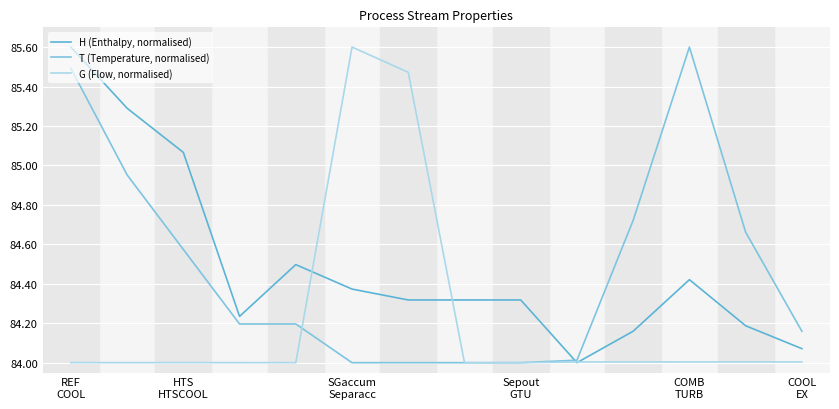

Does the chart display data point markers on the line(s)?

No